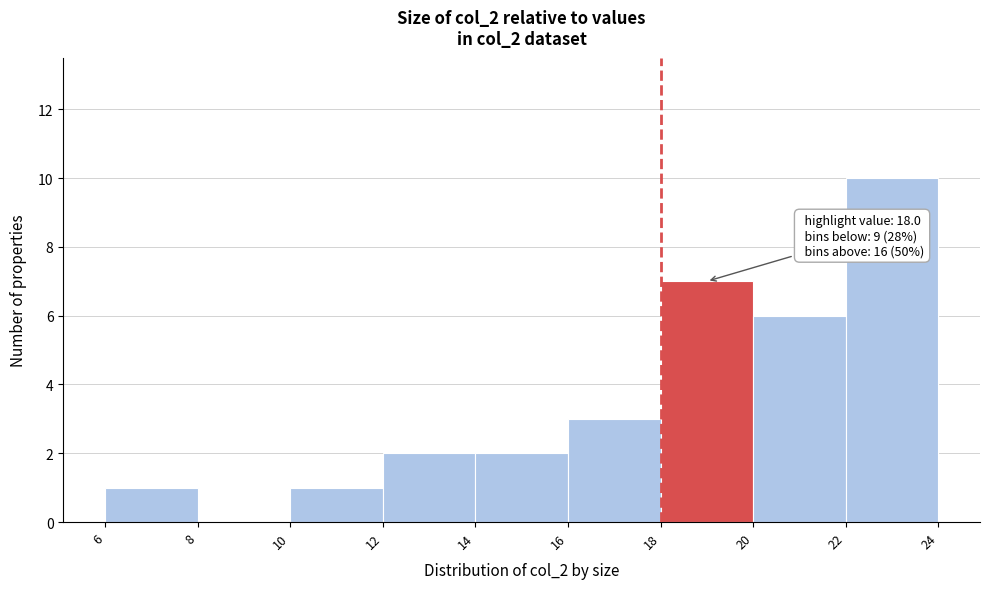

Over which range of the x-axis is the bar tallest?

22 to 24